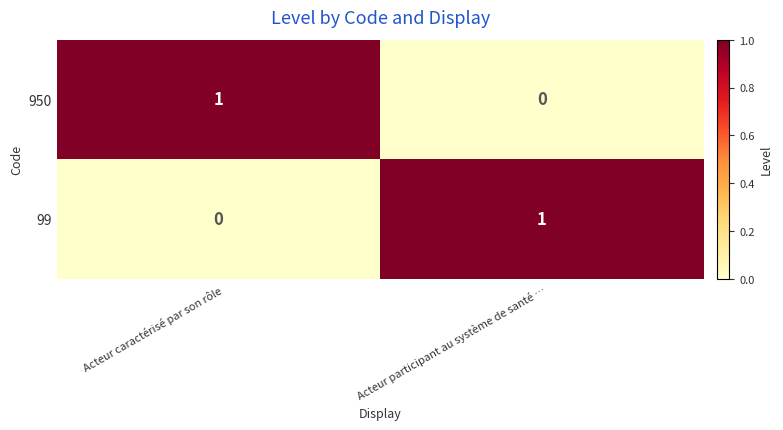

Where is 99 nearest to the value 0?

Acteur caractérisé par son rôle